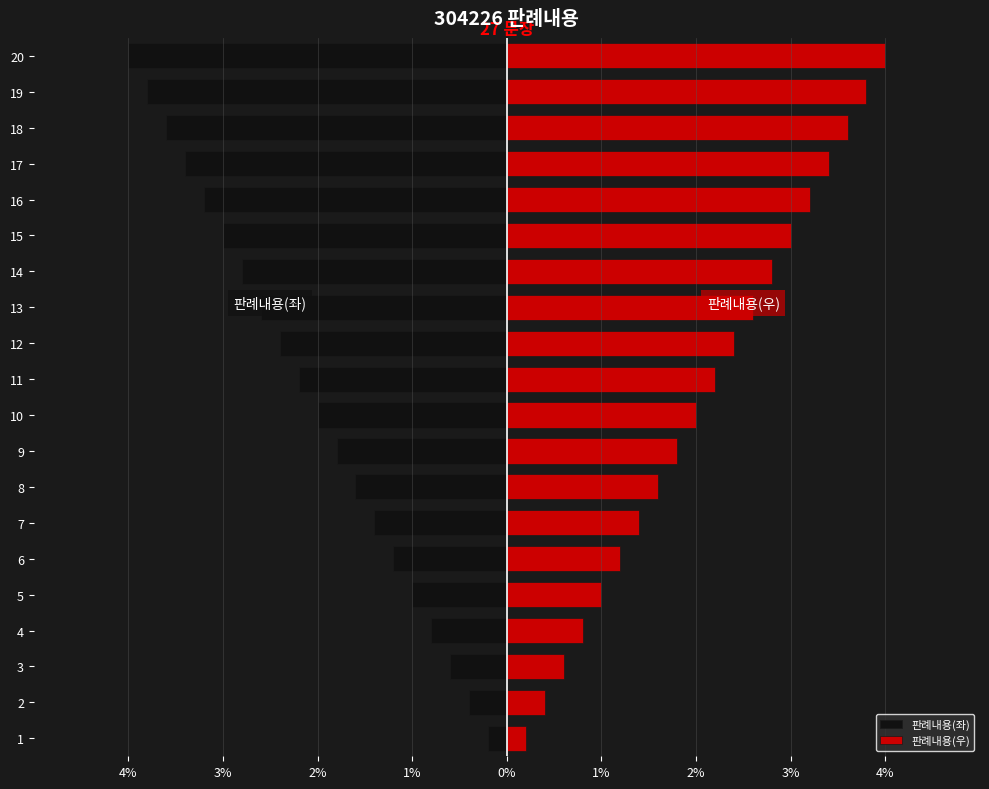

At how many categories does at least one series exceed 0?

20